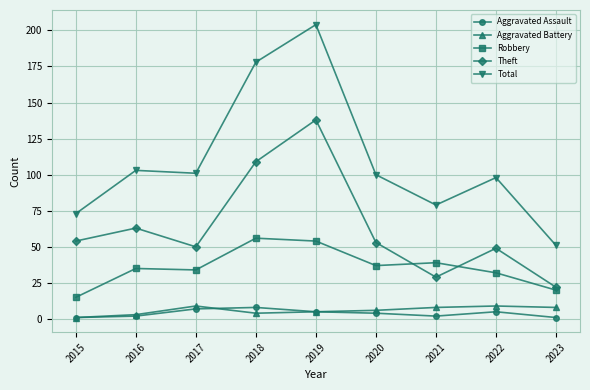

True or false: Total and Aggravated Battery intersect in this chart.

False